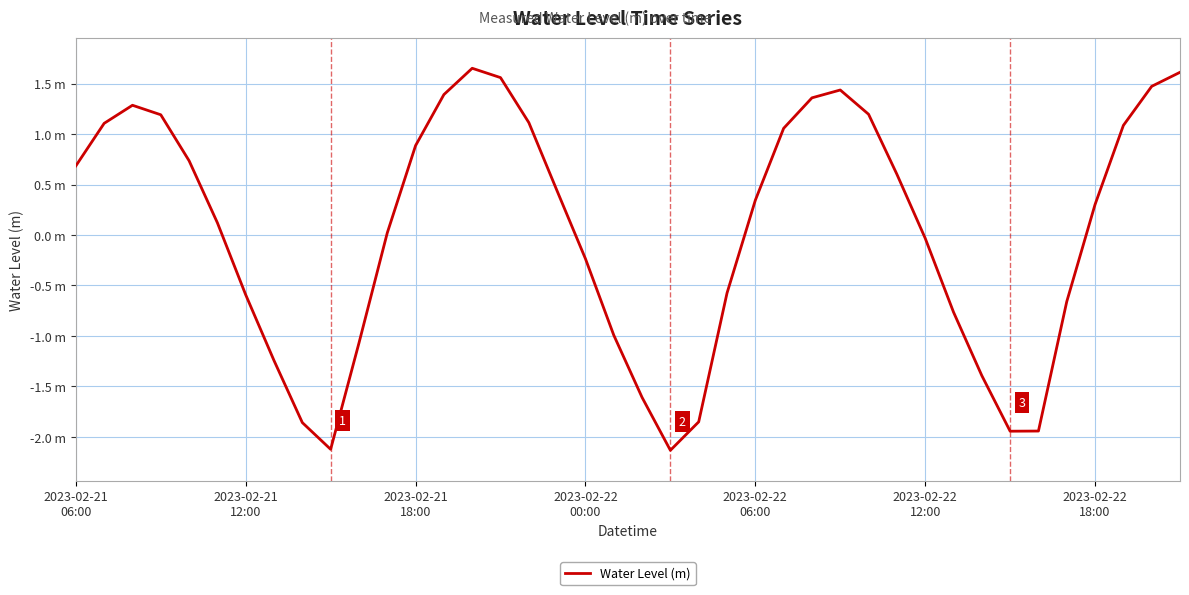

Reading right to left, what are all the values shown in this chart?

1.6	1.5	1.1	0.3	-0.7	-1.9	-1.9	-1.4	-0.8	-0.0	0.6	1.2	1.4	1.4	1.1	0.3	-0.6	-1.9	-2.1	-1.6	-1.0	-0.2	0.4	1.1	1.6	1.7	1.4	0.9	0.0	-1.1	-2.1	-1.9	-1.2	-0.6	0.1	0.7	1.2	1.3	1.1	0.7